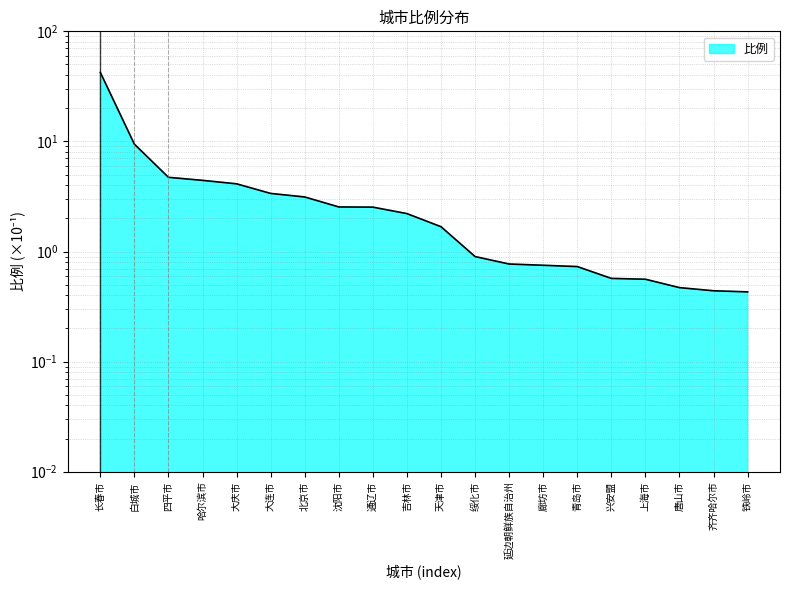

What is the maximum value shown in the chart?

42.3